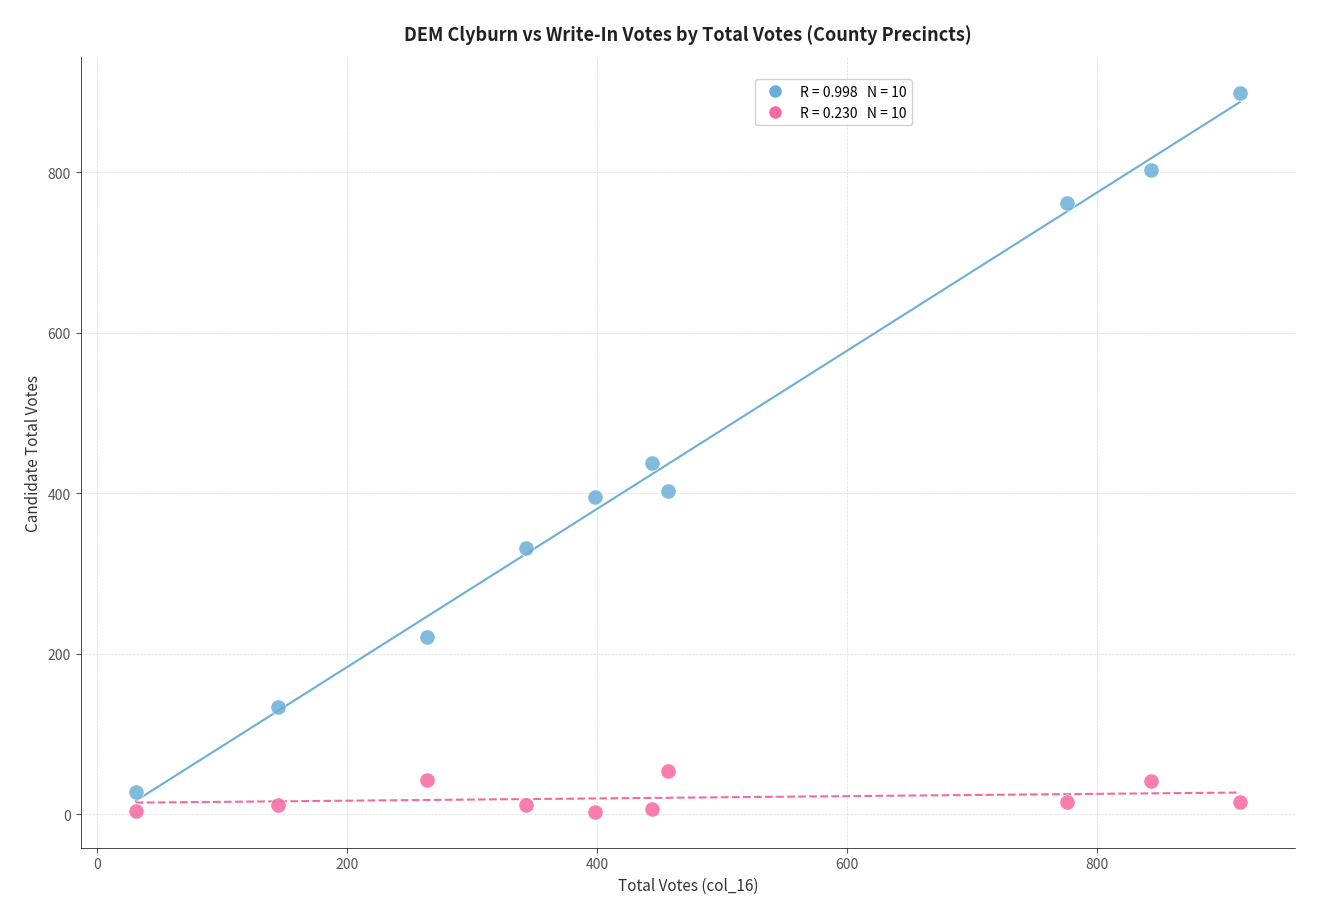

Across all series, what Y value is closest to 451?

437